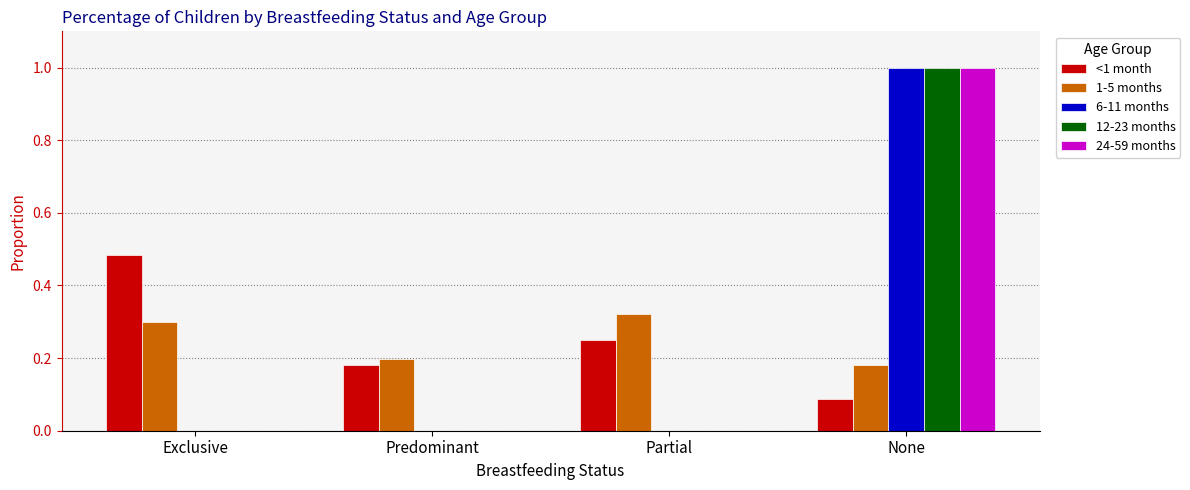

What is the sum of the <1 month values at Predominant and Exclusive?

0.7